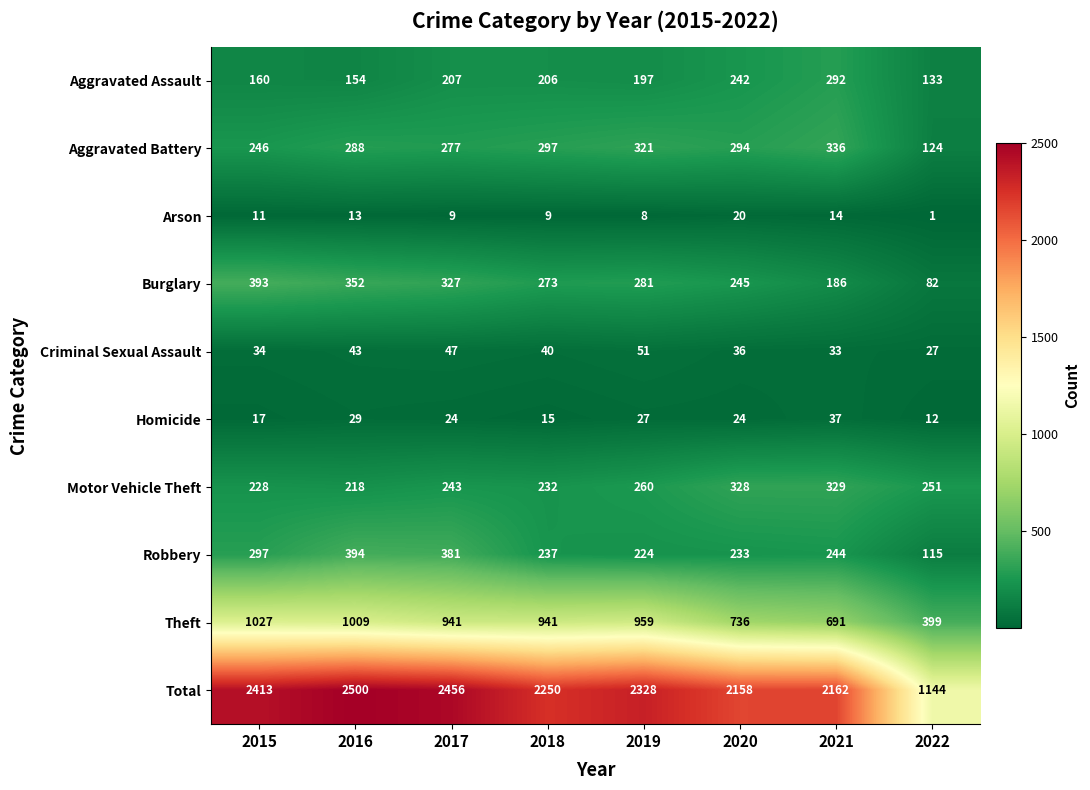

What is the sum of the Motor Vehicle Theft values at 2020 and 2019?

588